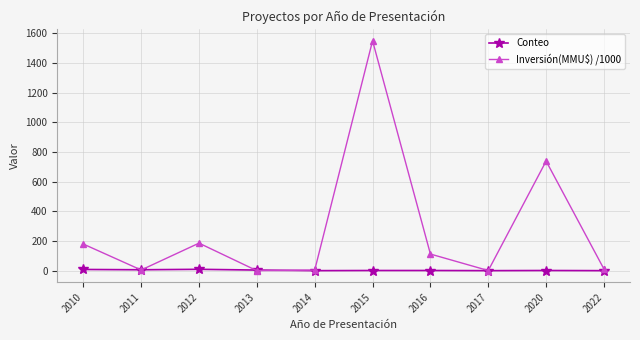

Count the Conteo values in the range 1 to 7.

8